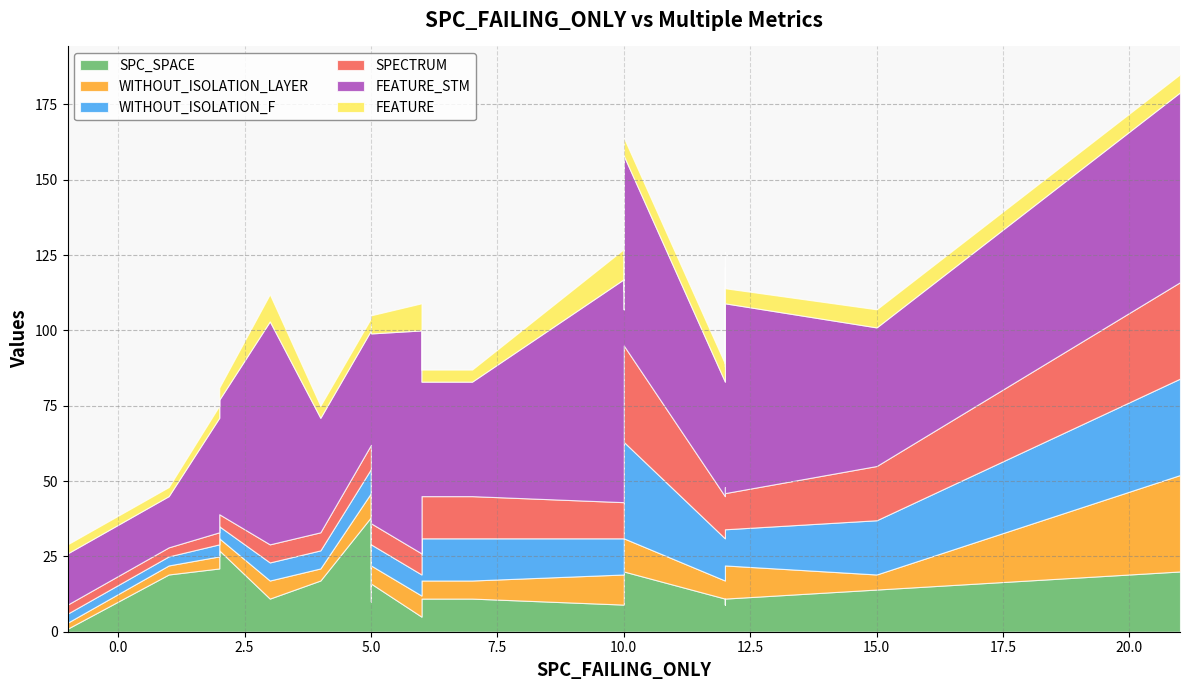

Where is the first local minimum for SPECTRUM?

12